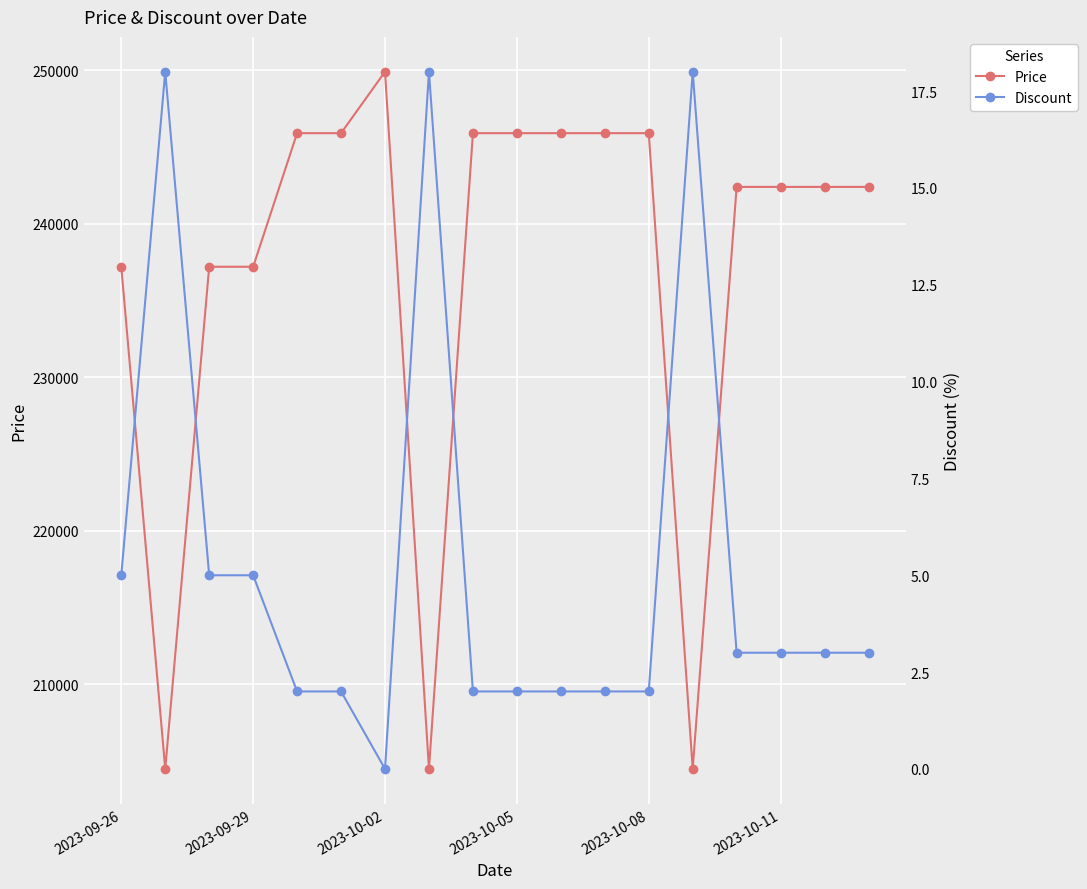

At how many categories does at least one series exceed 34691?

18